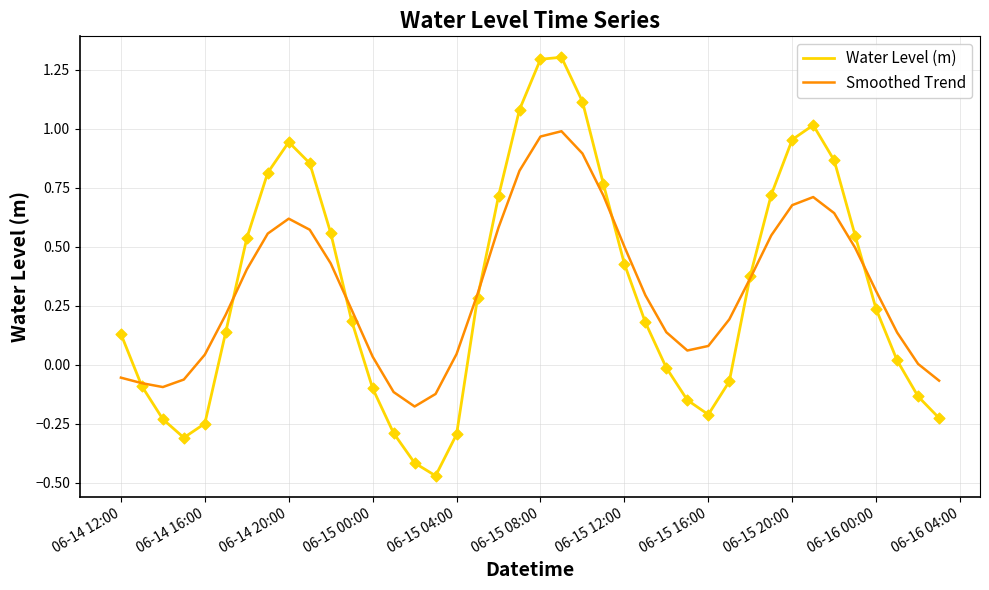

Which series has the largest range (max minus min)?

Water Level (m)